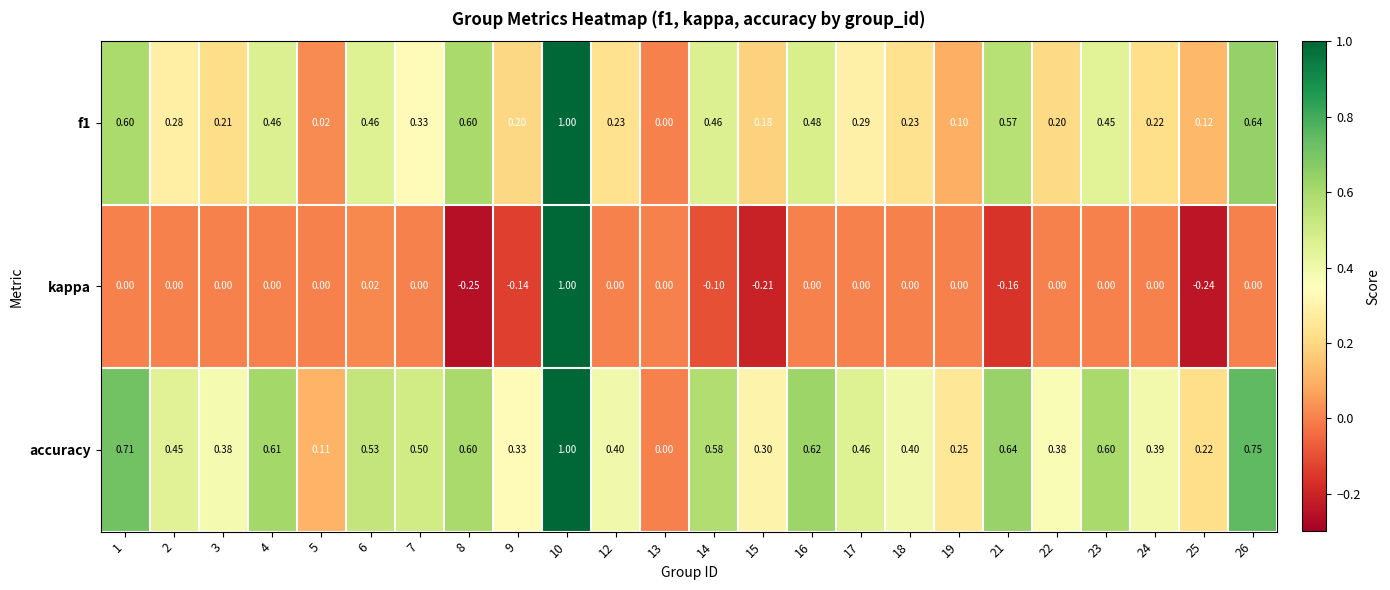

Which series changed the most between 12 and 25?

kappa